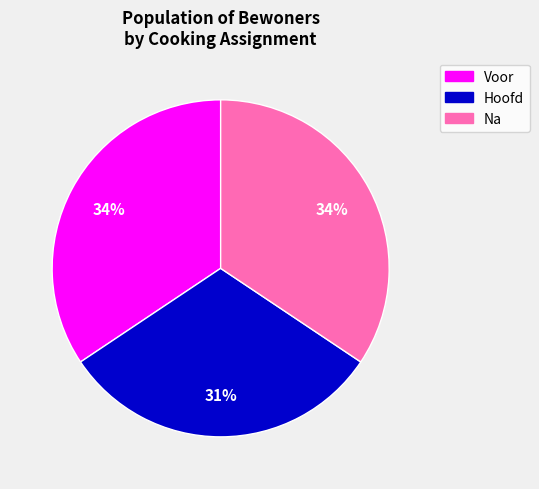

The Na slice represents 34% of the pie. True or false?

True